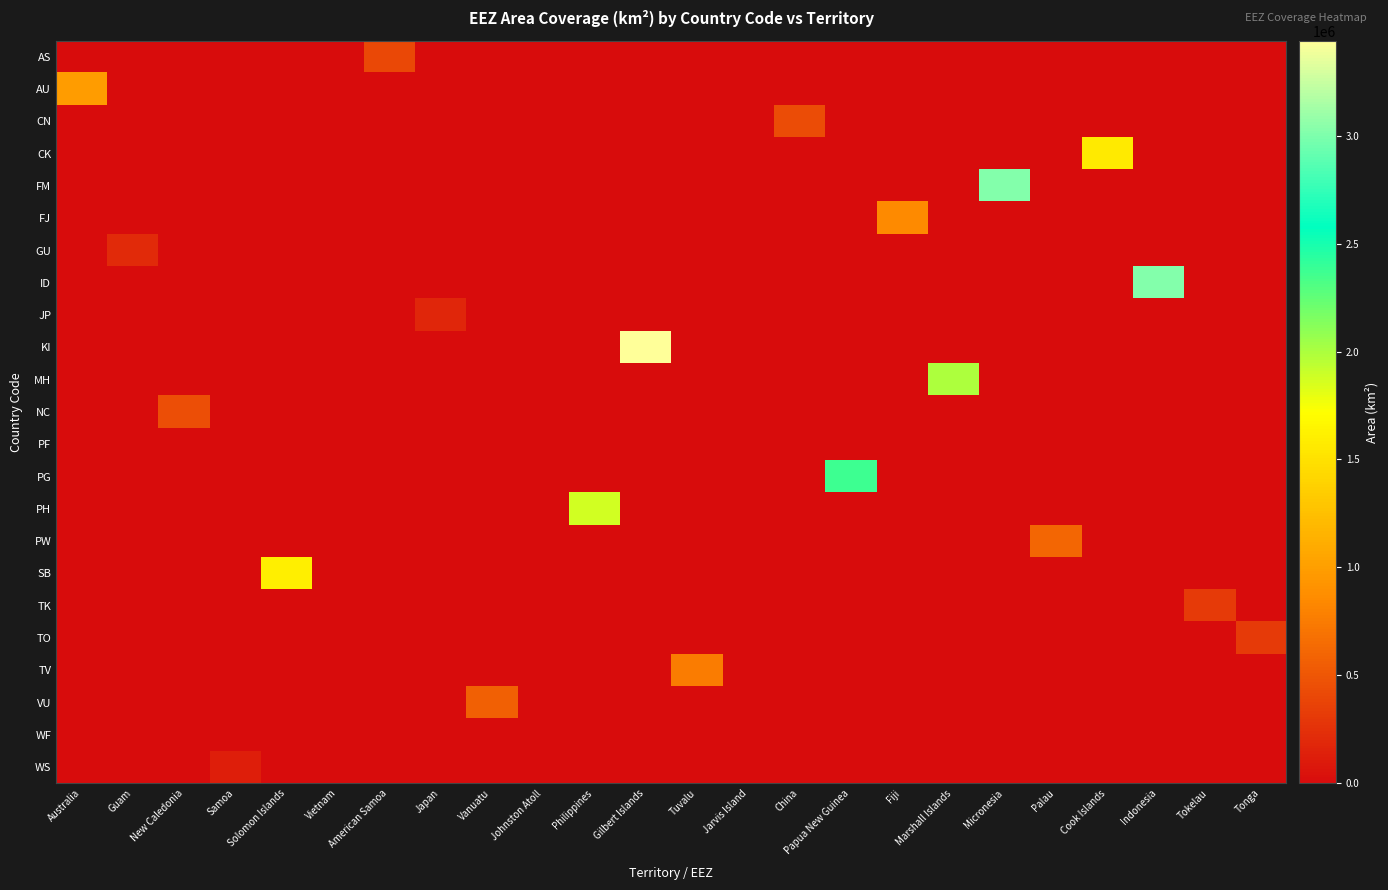

How many categories are shown in the chart?

24